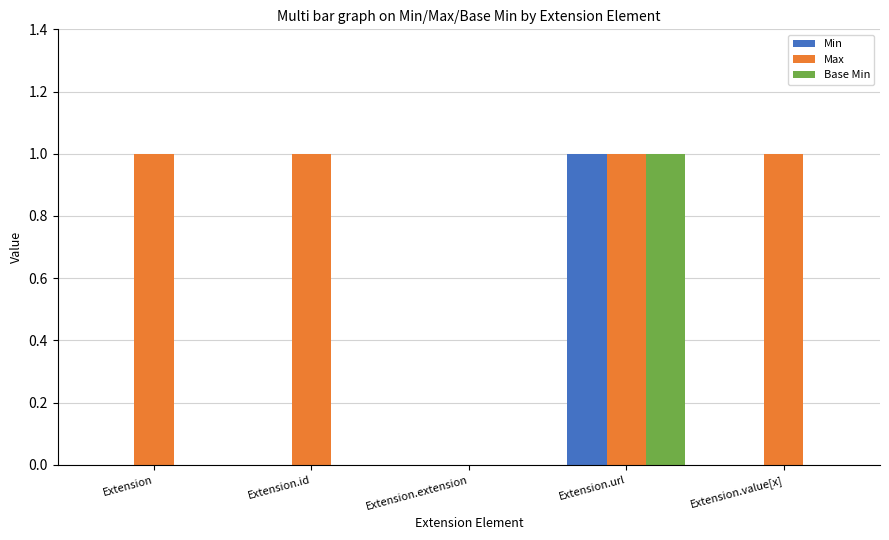

True or false: Min has a value of 0 at Extension.

True